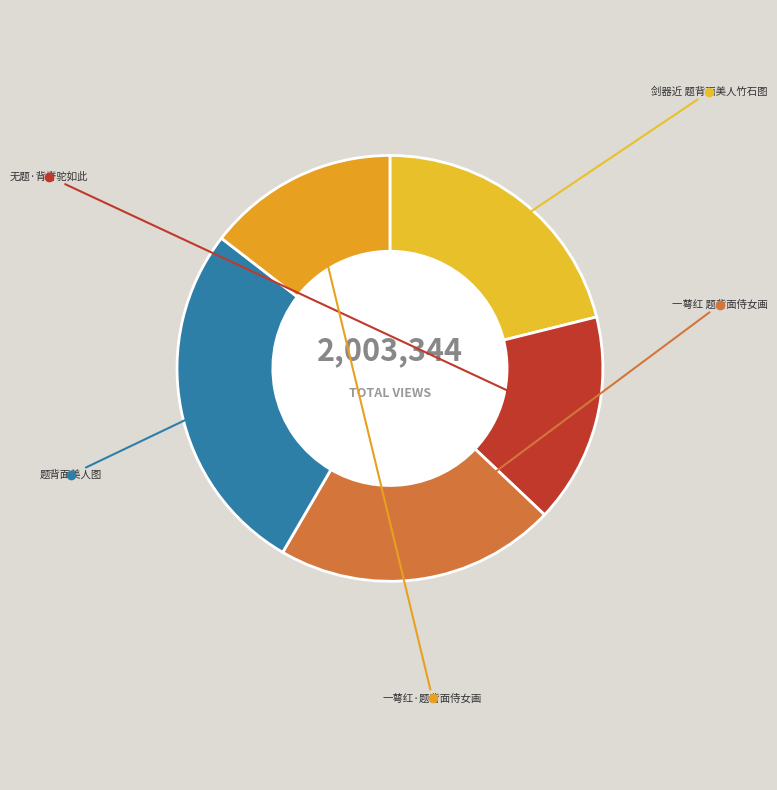

Rank the categories by value from lowest to highest.

一萼红·题背面侍女画, 无题·背脊驼如此, 剑器近 题背面美人竹石图, 一萼红 题背面侍女画, 题背面美人图